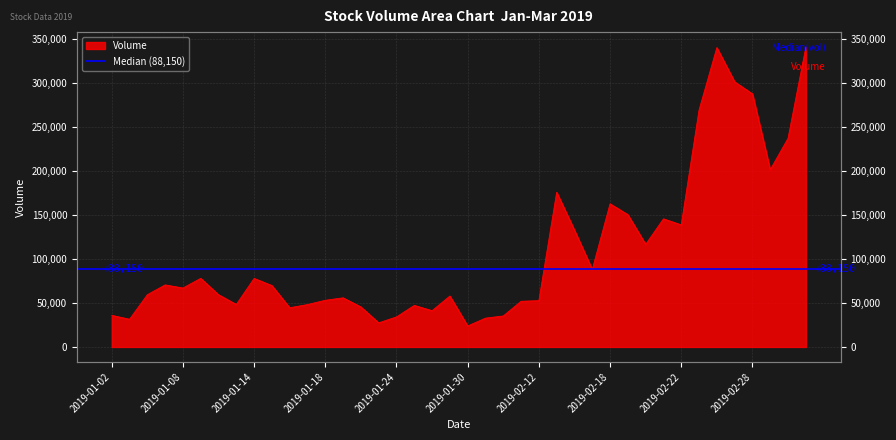

Is it true that the value at 2019-02-01 is 60745?

False